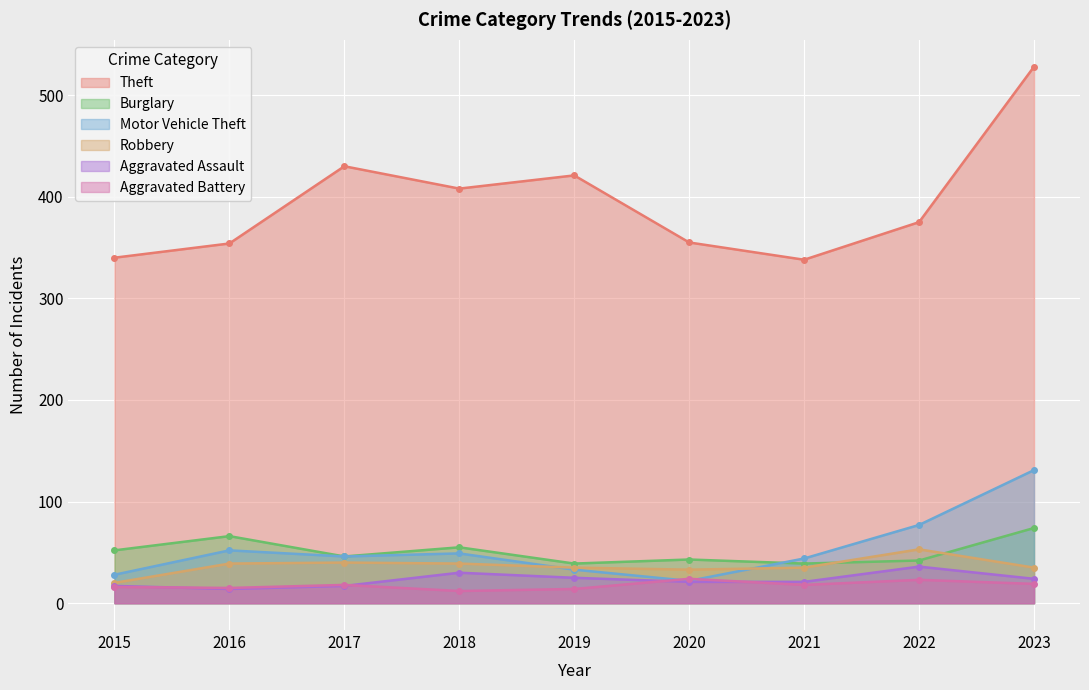

Which has a higher value, 2018 or 2022?

2018